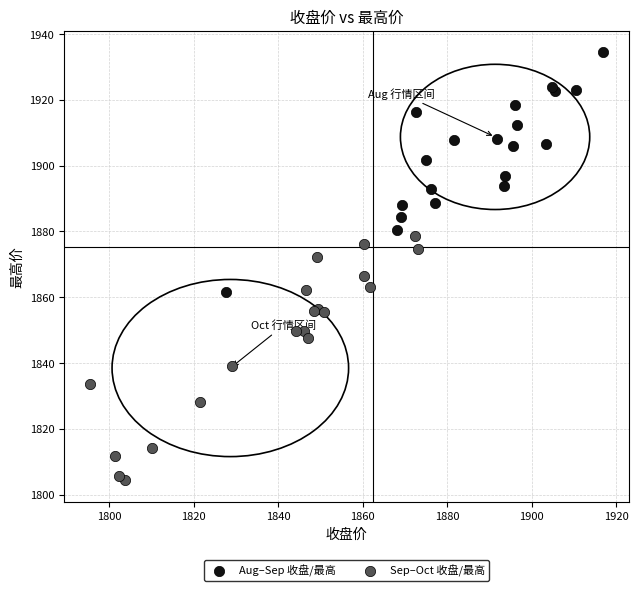

Which series reaches the minimum Y coordinate?

Sep–Oct 收盘/最高